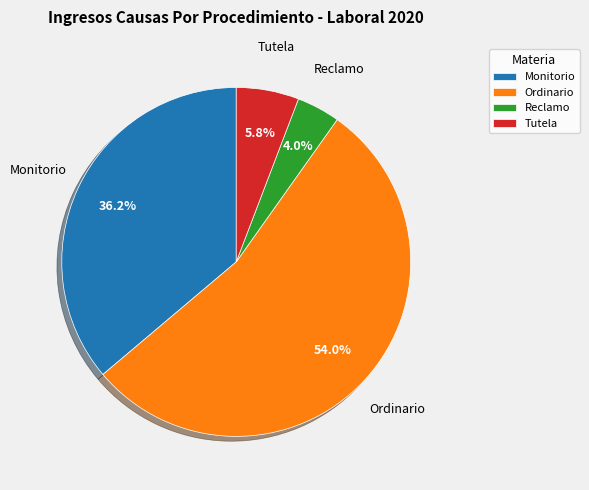

How much of the chart is everything except Tutela?

94.2%